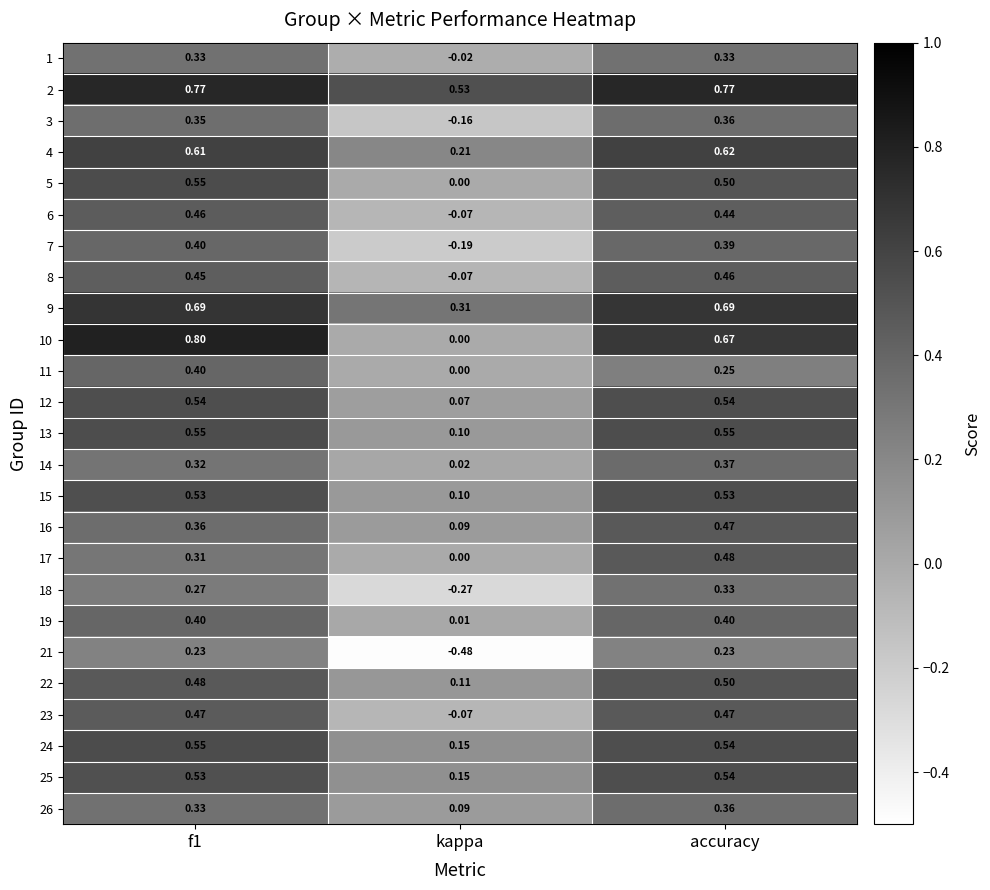

At which category is the sum across all series the highest?

accuracy